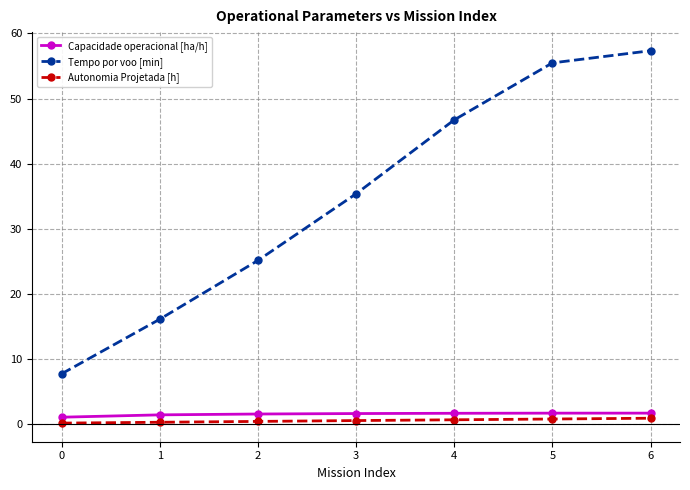

At how many categories does at least one series exceed 14?

6